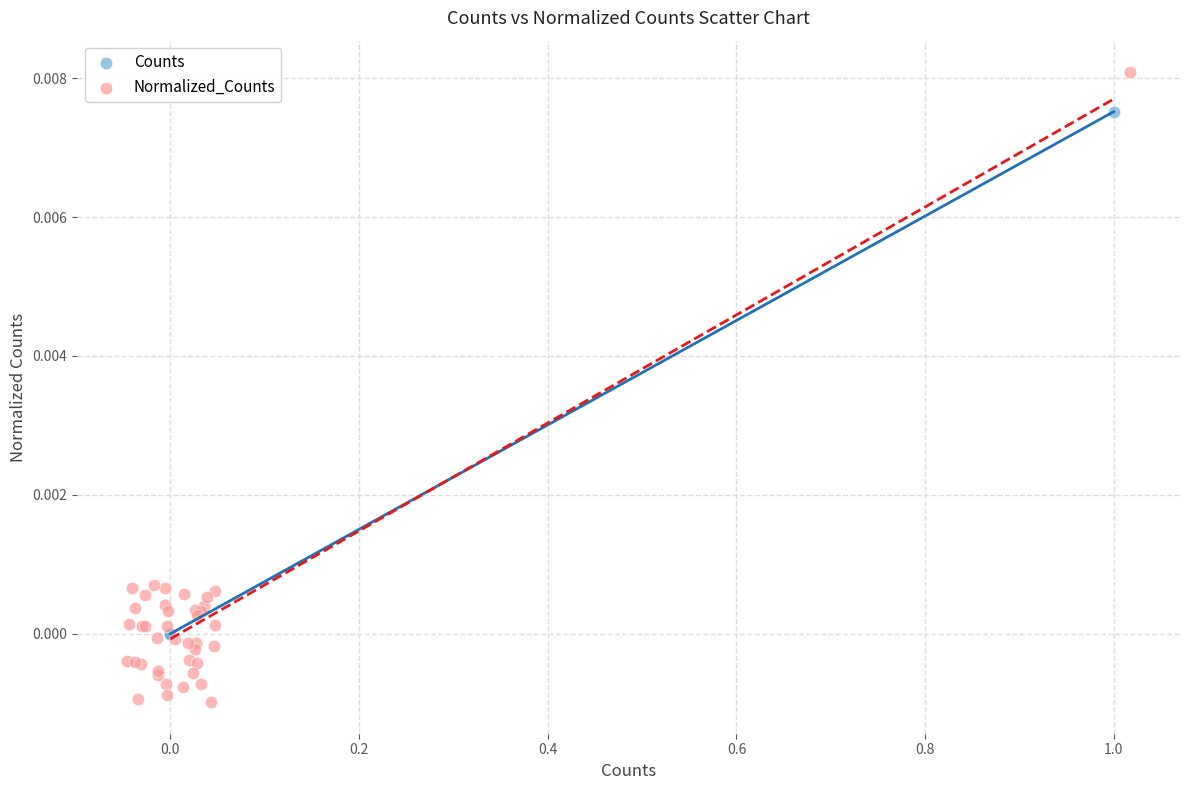

Which series has the widest spread of Y values?

Normalized_Counts